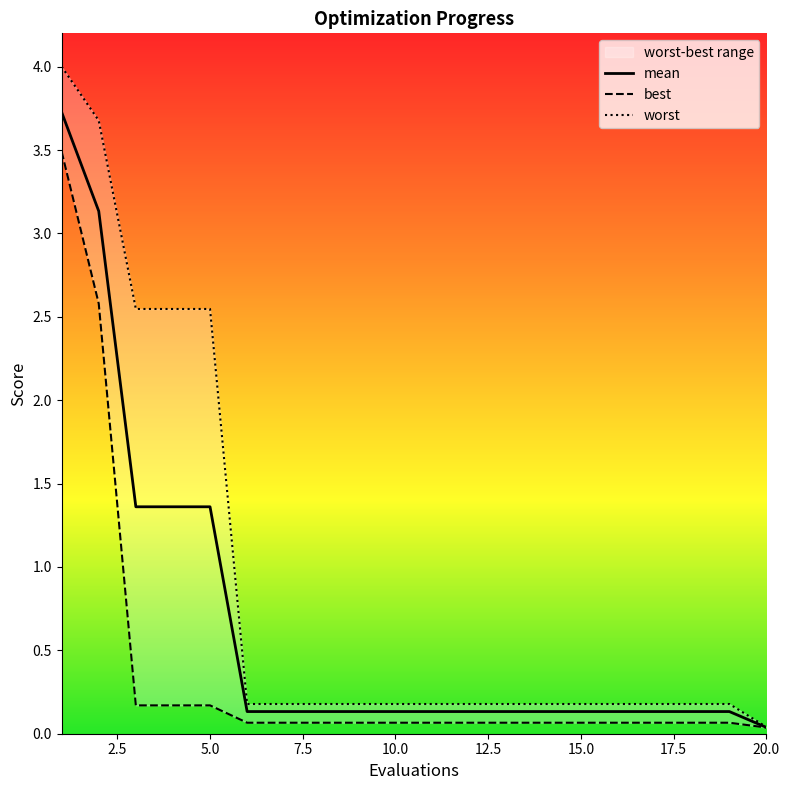

What is the sum of the best values at 19 and 11?

0.1